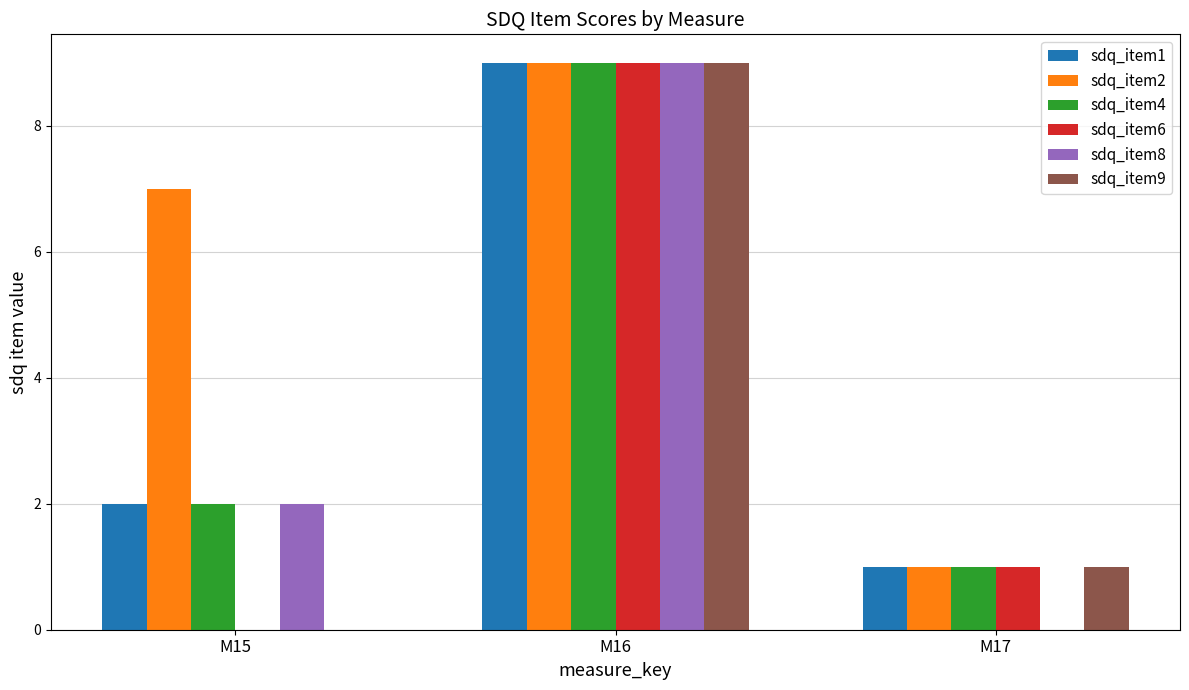

Is the value of sdq_item8 at M16 greater than the value of sdq_item9 at M17?

Yes